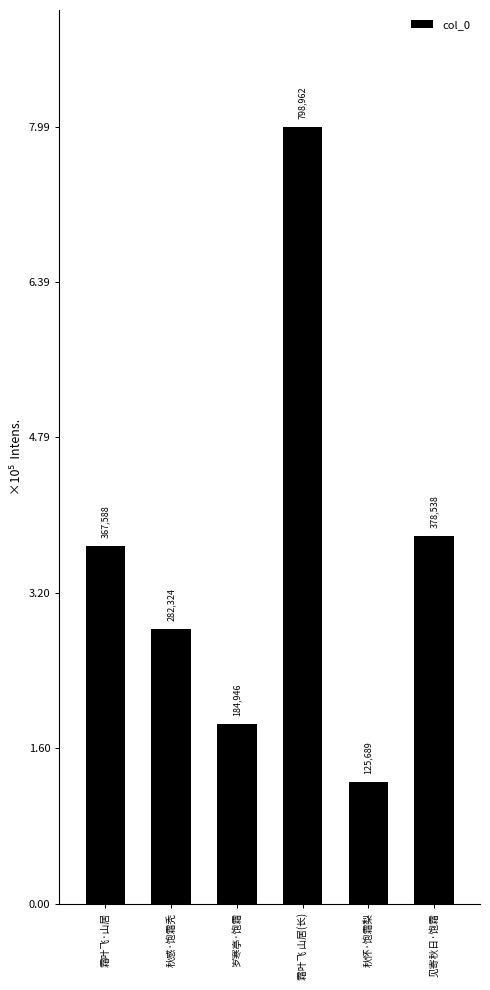

The chart shows a value of 367588 at 霜叶飞·山居门前双乌桕树饱霜递零. True or false?

True